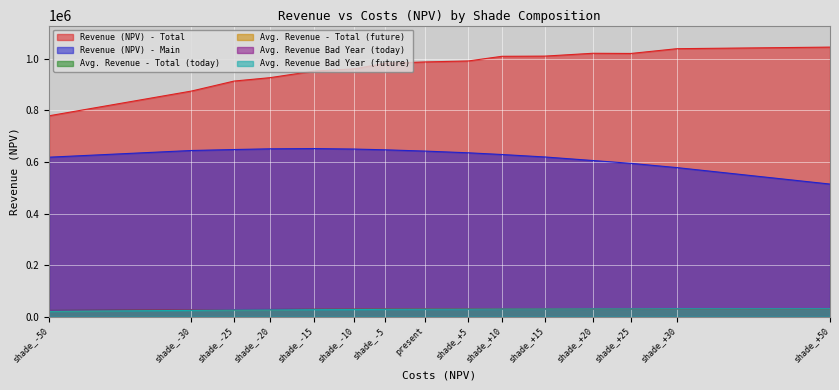

Which has a higher value, shade_-15 or shade_-5?

shade_-5